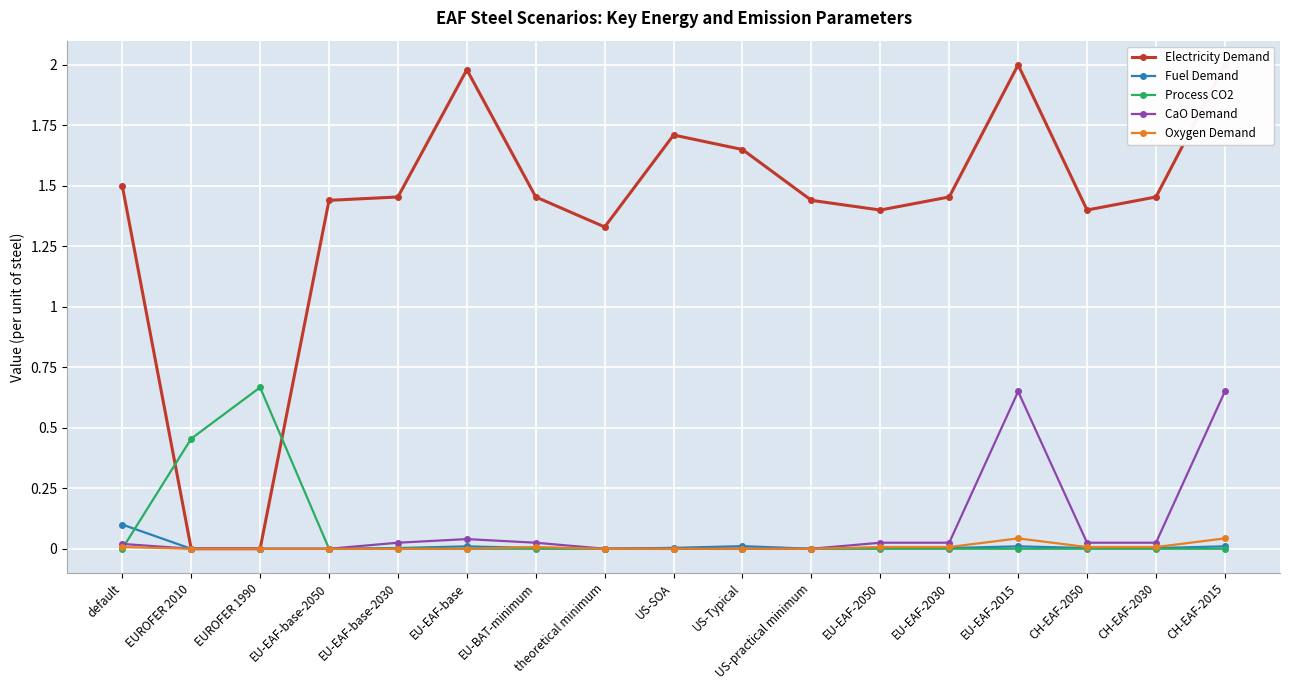

What is the label of the 2nd point from the right?

CH-EAF-2030